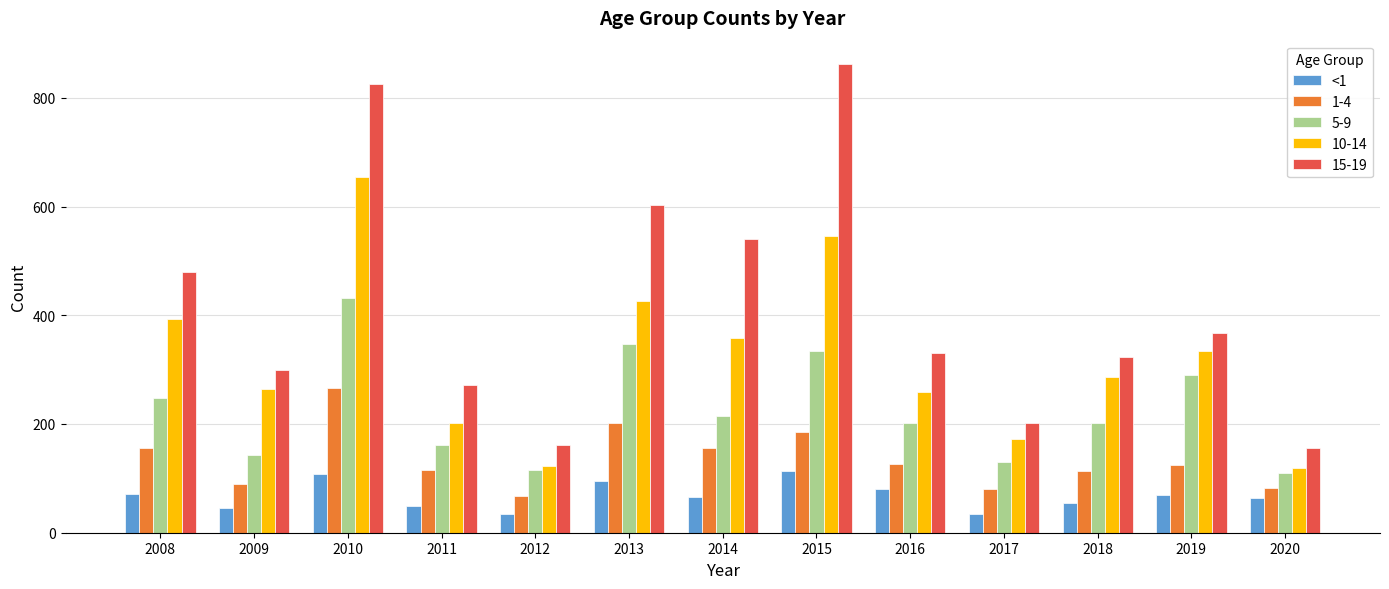

Is it true that 5-9 equals 110 at 2020?

True